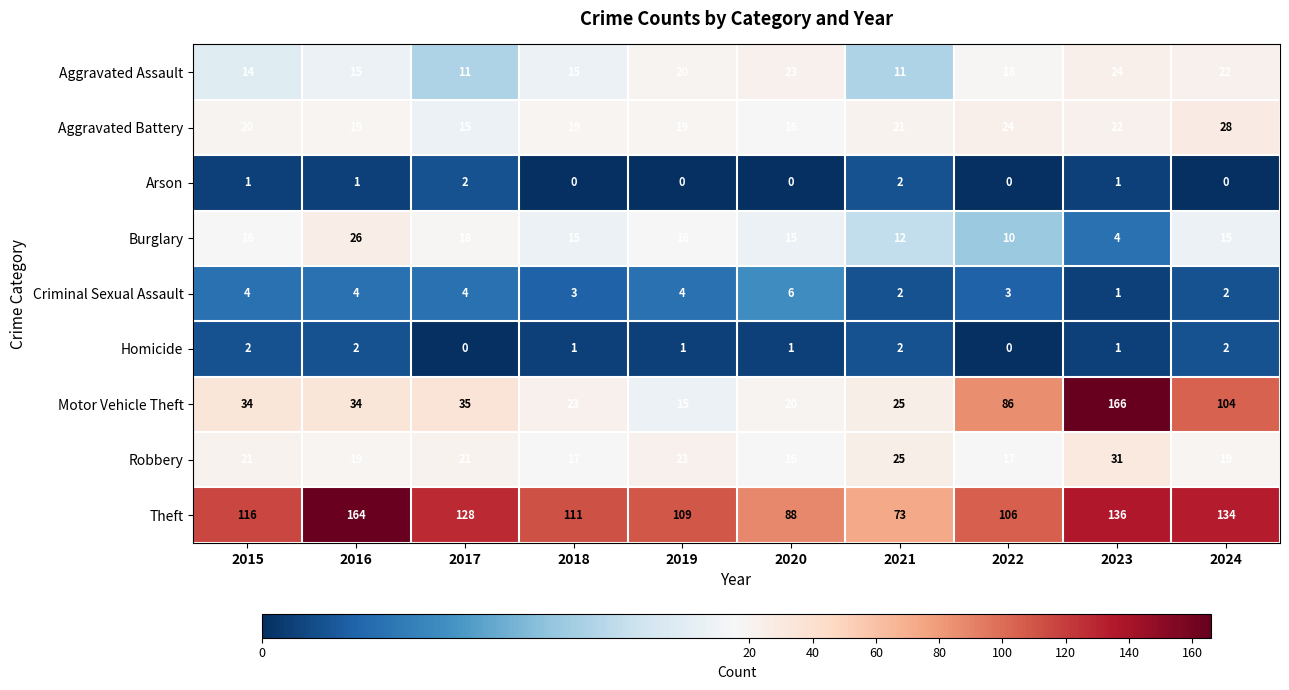

At which label does Burglary reach its peak?

2016